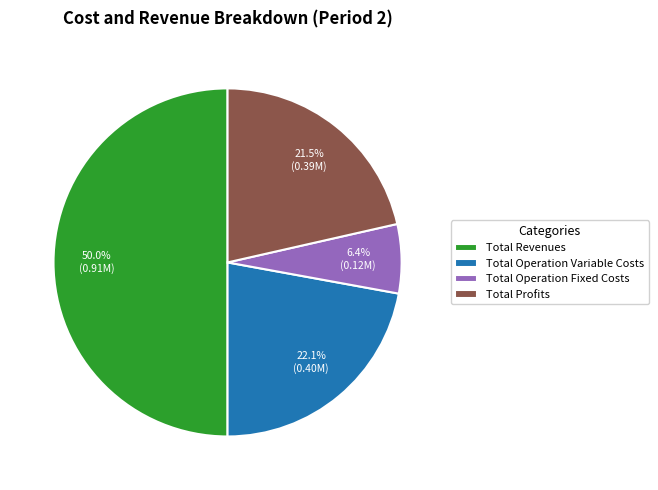

Does Total Profits account for over 50% of the chart?

No